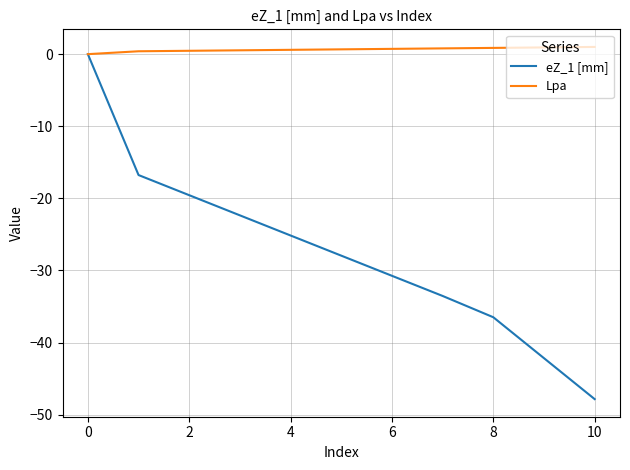

What is the minimum value shown in the chart?

-47.9